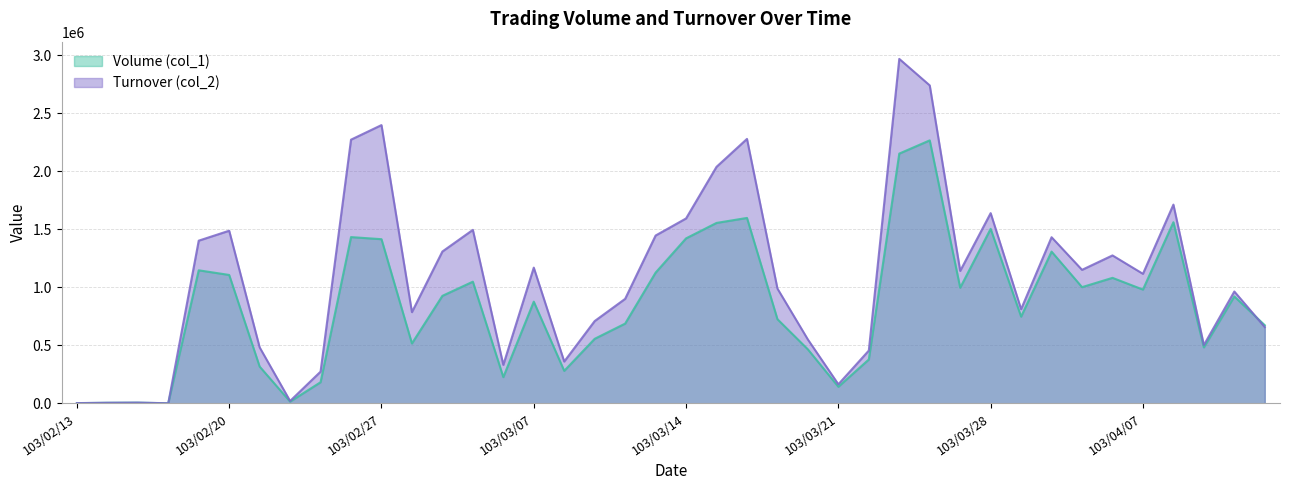

Reading right to left, extract all data points from this chart.

Volume (col_1): 673000	921000	482000	1560000	980000	1081000	1001000	1307000	747000	1503000	996000	2265000	2151000	378000	143000	465000	725000	1597000	1554000	1421000	1126000	687000	556000	280000	876000	226000	1048000	926000	516000	1414000	1432000	182000	15000	317000	1106000	1146000	1000	6000	5000	2000
Turnover (col_2): 656660	963410	502270	1711620	1115690	1274120	1149950	1430870	811140	1638350	1140740	2738380	2966600	455040	164450	549840	988580	2277500	2037030	1592640	1445430	900210	708930	360350	1169090	331460	1494170	1307800	785750	2396610	2271030	273390	20680	482320	1486870	1401300	1080	6640	5300	2360